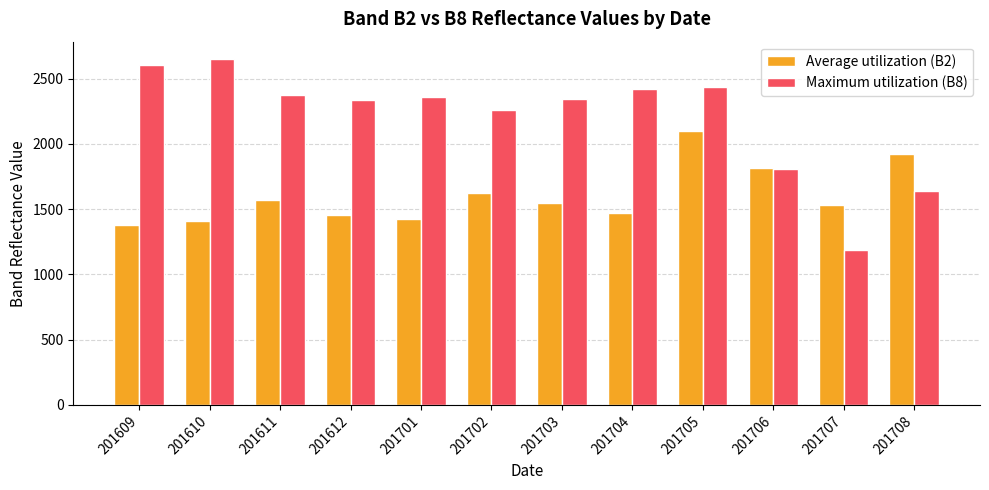

What is the sum of all Average utilization (B2) values?

19238